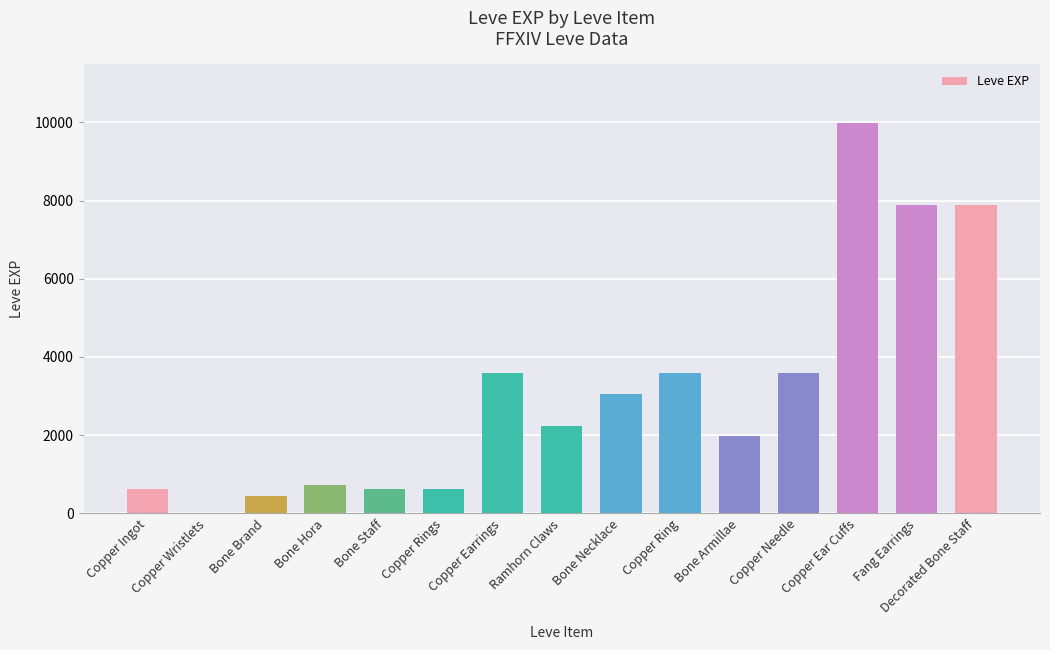

What is the sum of the values at Bone Staff and Copper Ear Cuffs?

10620